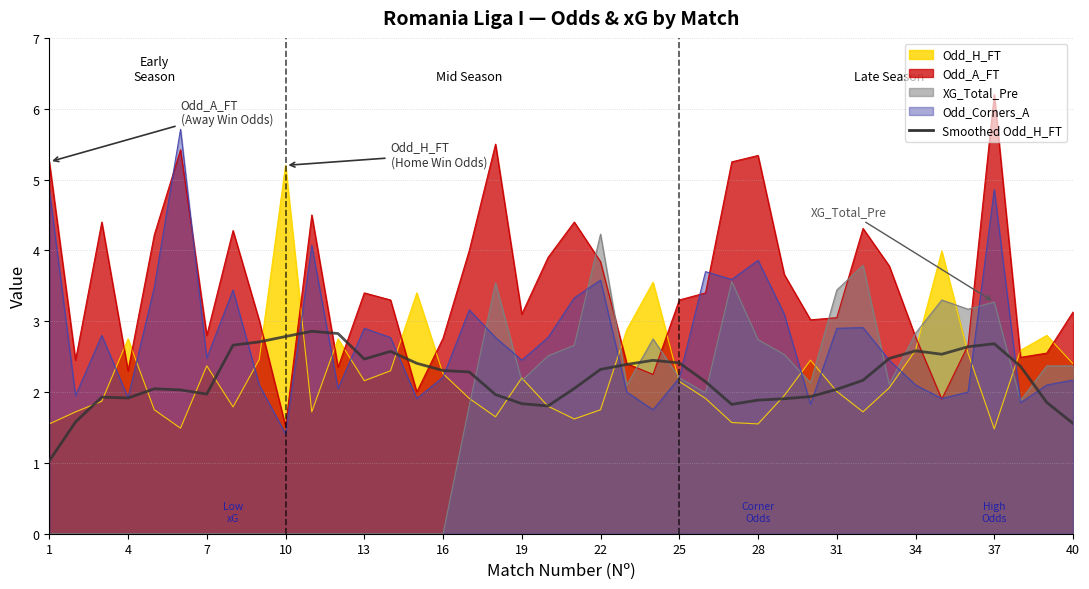

What is the difference between the maximum and minimum values?

1.8